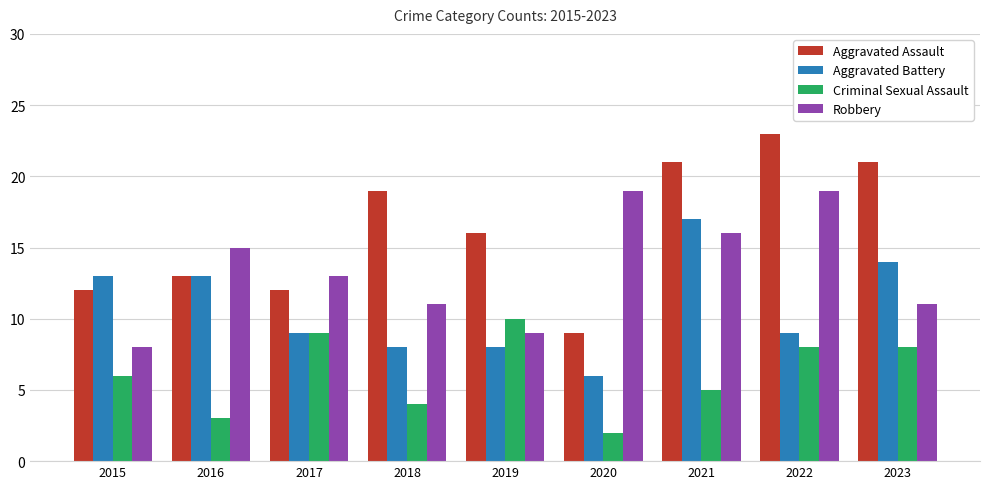

What is the difference between the highest and lowest values at 2023?

13